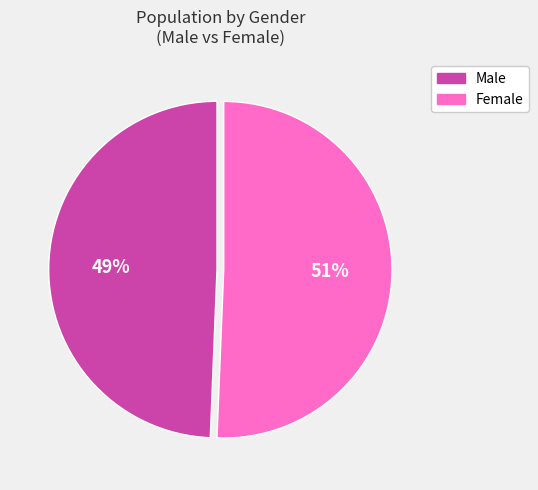

Is the sum of Female and Male greater than half?

Yes